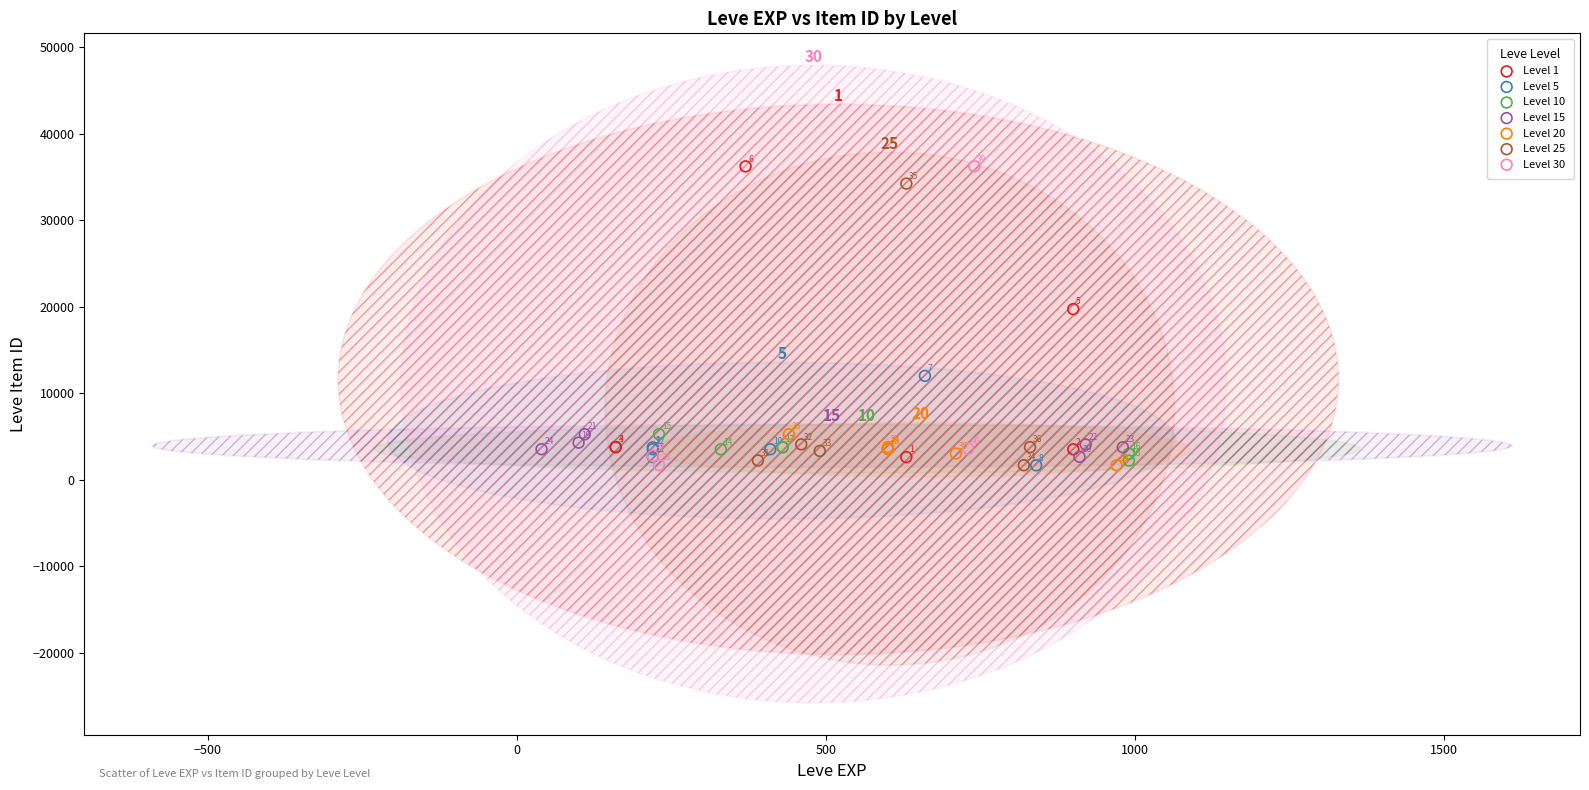

Which series reaches the maximum Y coordinate?

Level 1